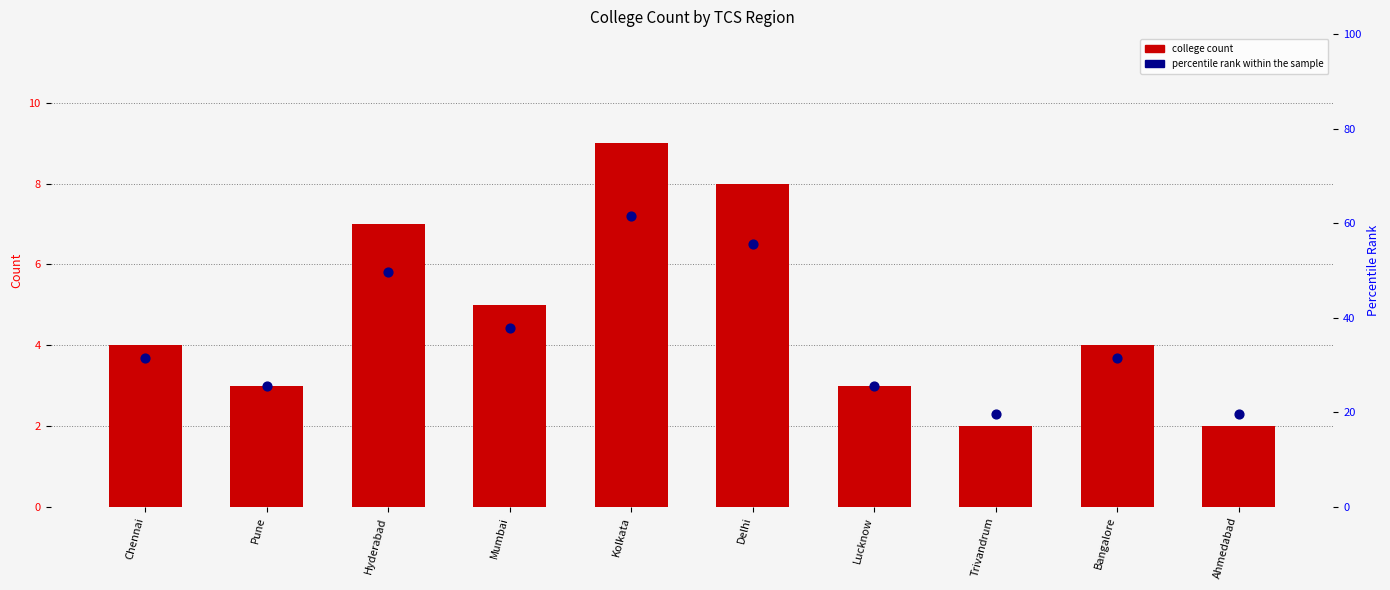

At how many categories does at least one series exceed 4?

4